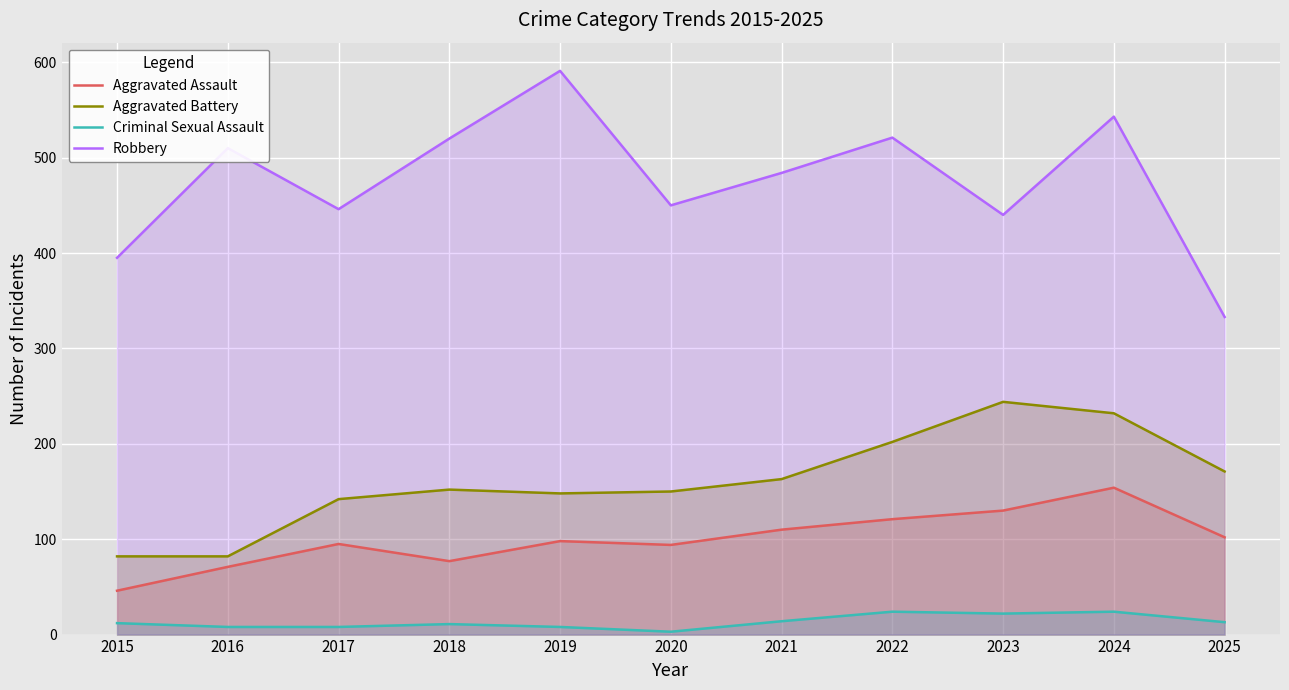

True or false: Aggravated Battery and Aggravated Assault cross at least once.

False